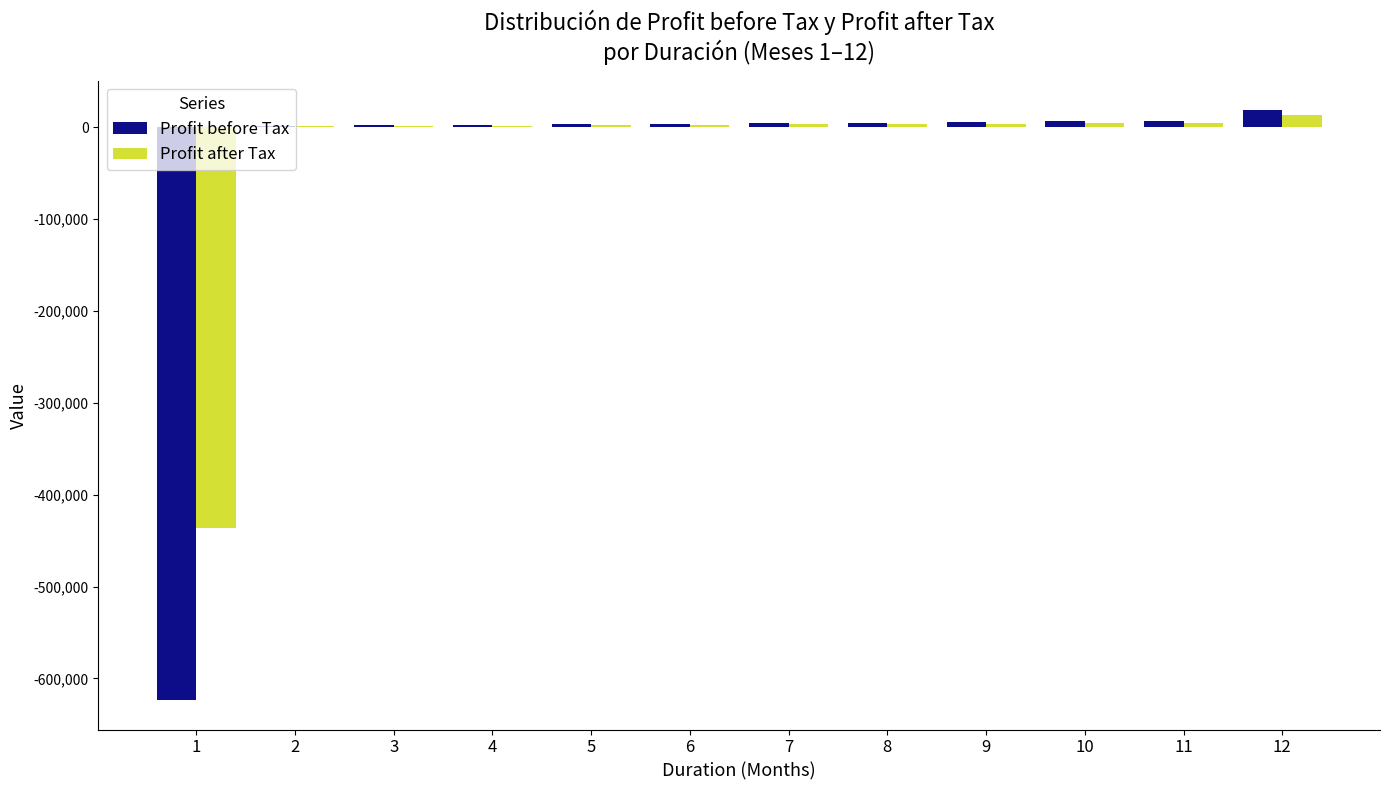

How many categories are shown in the chart?

12